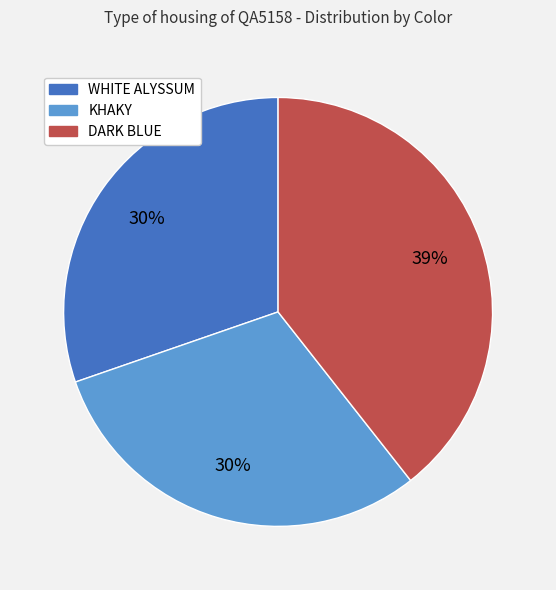

To the nearest percent, what portion does WHITE ALYSSUM represent?

30%